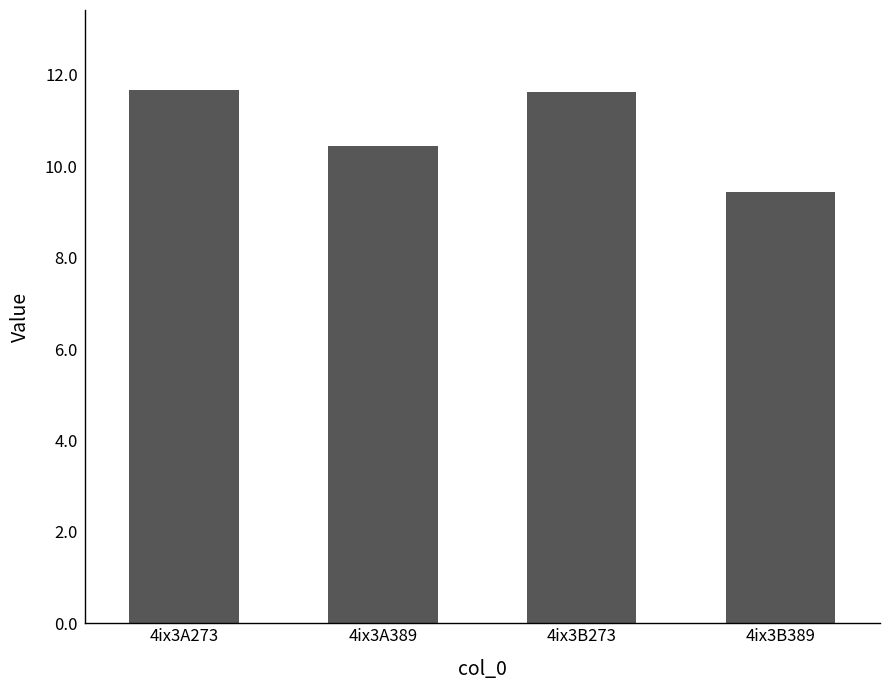

Read the value at 4ix3B273.

11.6